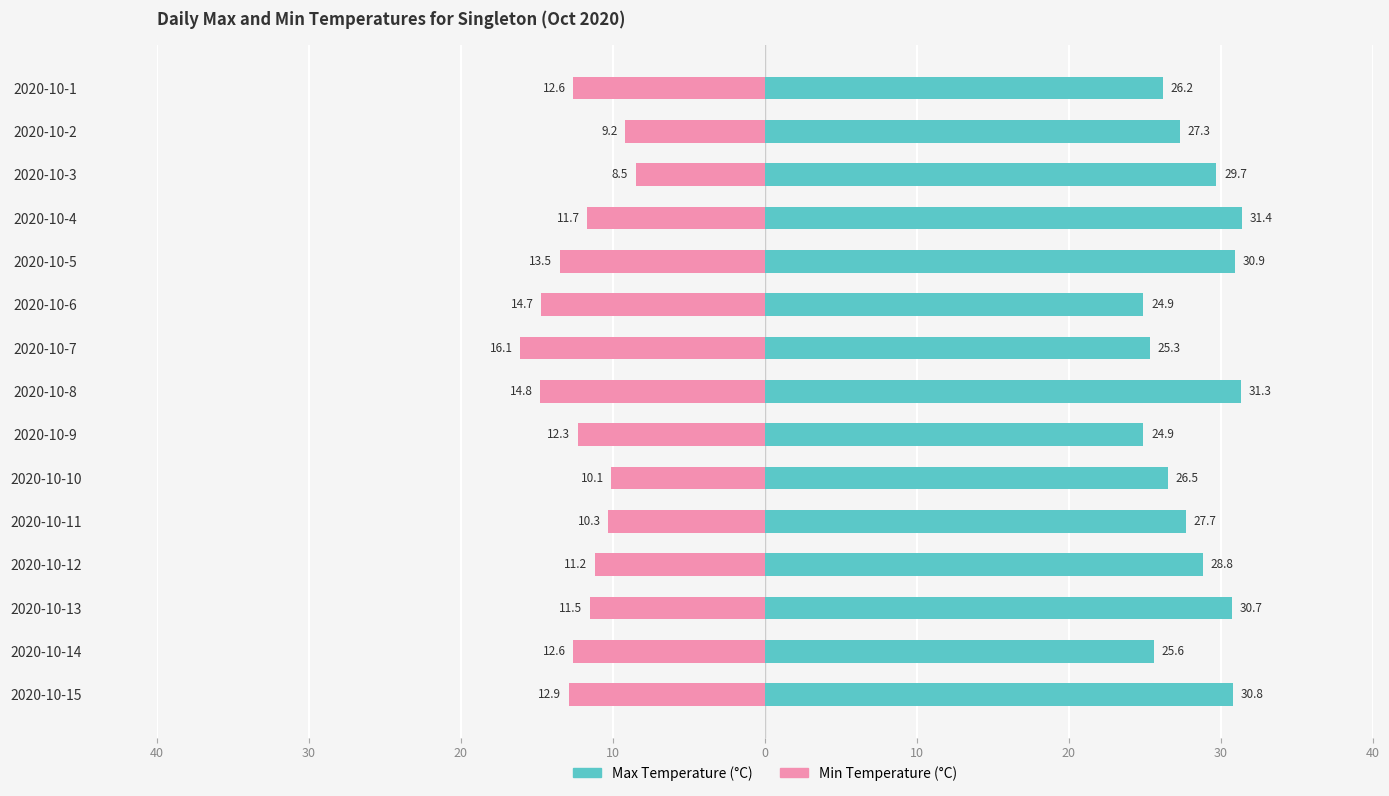

How many bars are there in each group?

2